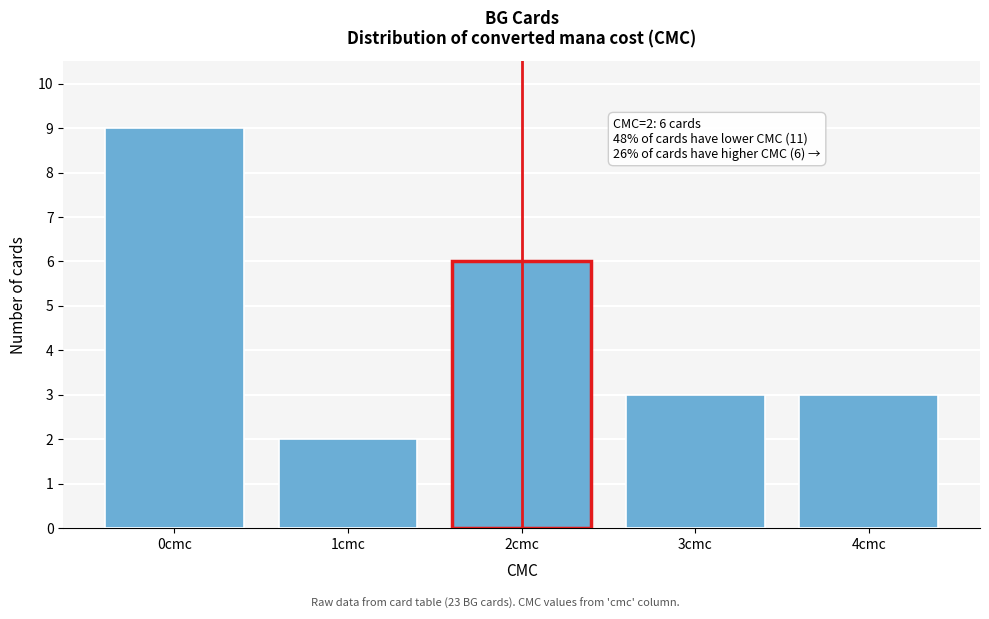

Reading left to right, extract all data points from this chart.

0cmc=9	1cmc=2	2cmc=6	3cmc=3	4cmc=3